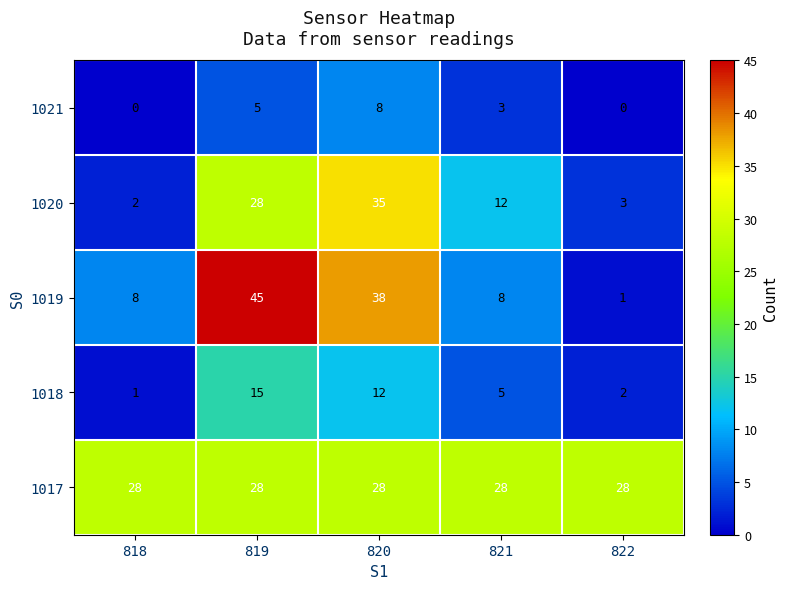

At how many categories does at least one series exceed 43?

1